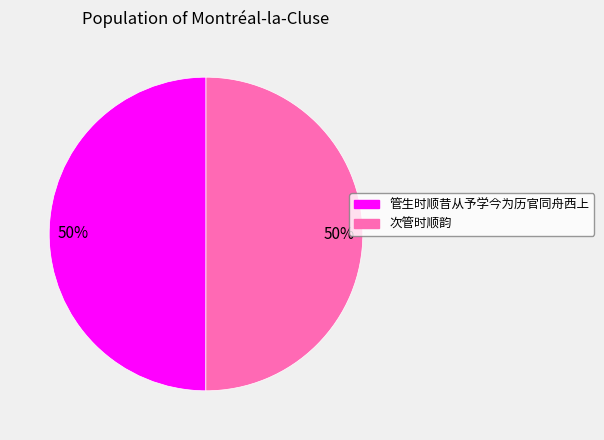

How many slices are in this pie chart?

2